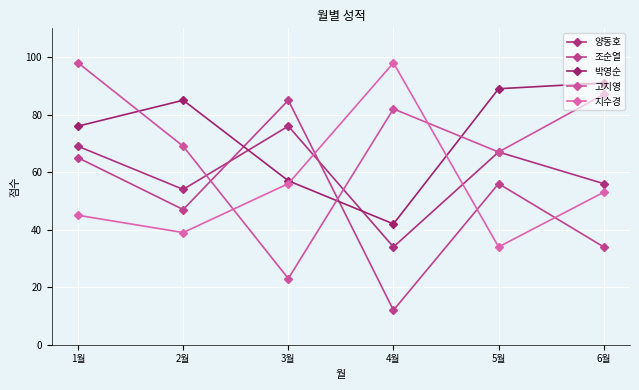

Does the chart display data point markers on the line(s)?

Yes